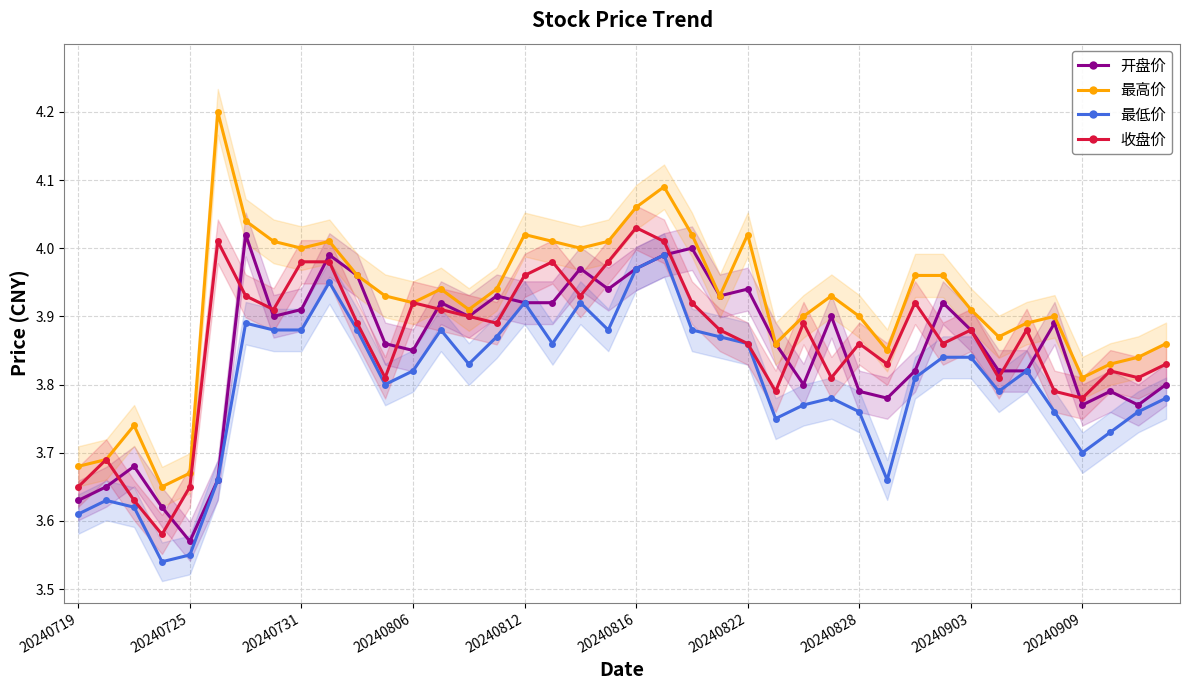

True or false: 最低价 and 最高价 intersect in this chart.

False